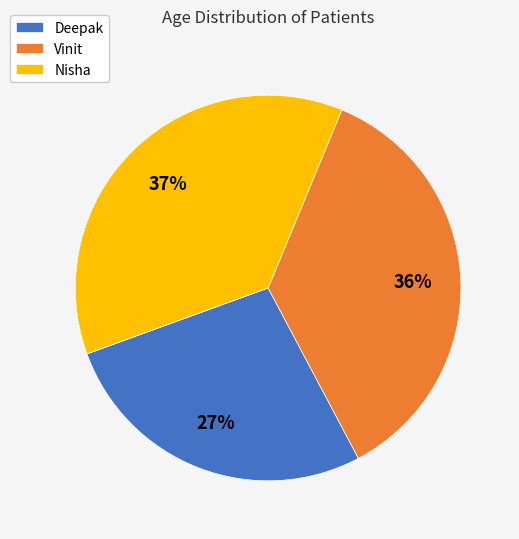

Approximately how many times larger is the value at Vinit compared to Nisha?

1.0